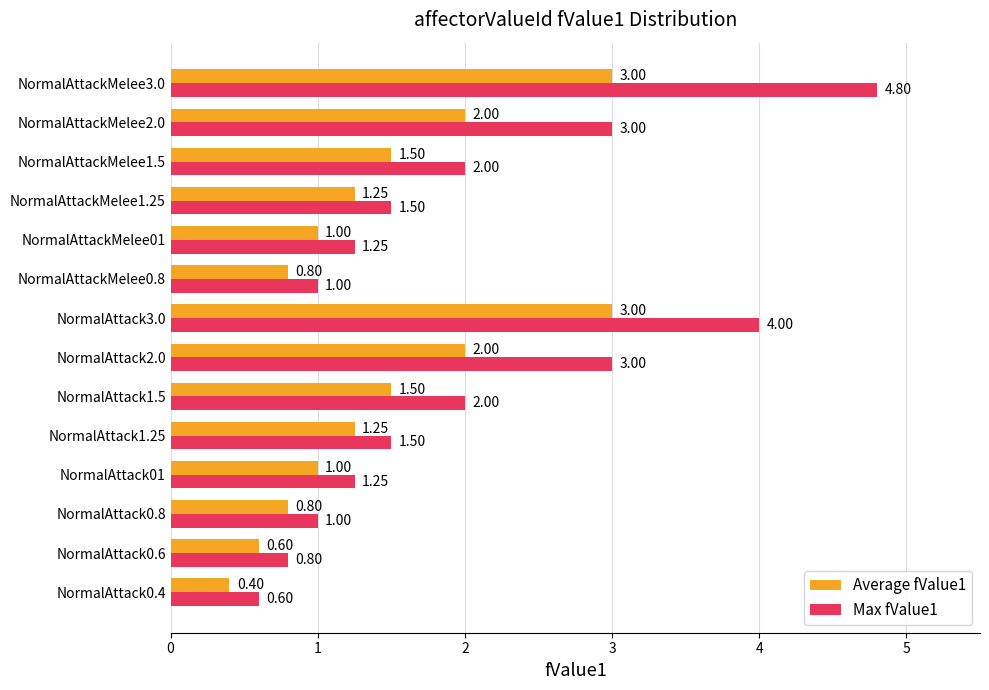

What is the difference between the maximum and minimum values in the Max fValue1 series?

4.2